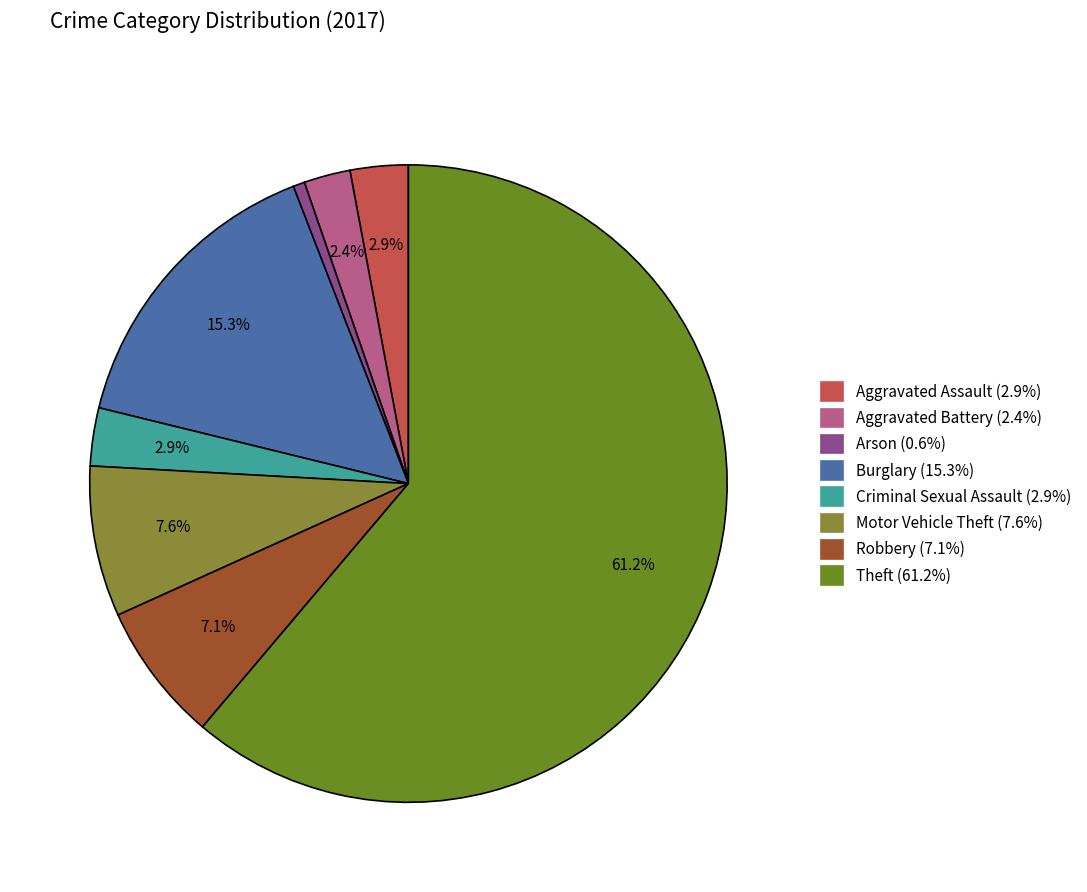

To the nearest percent, what is the difference between the largest and smallest slice percentages?

61%